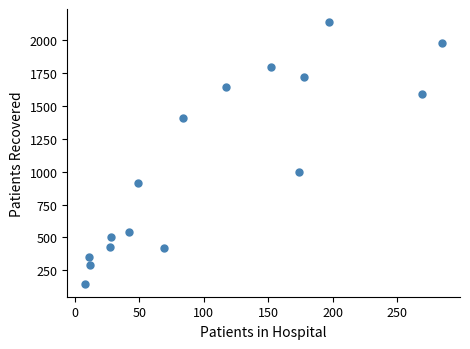

What Y value in the scatter plot is closest to 1142?

994